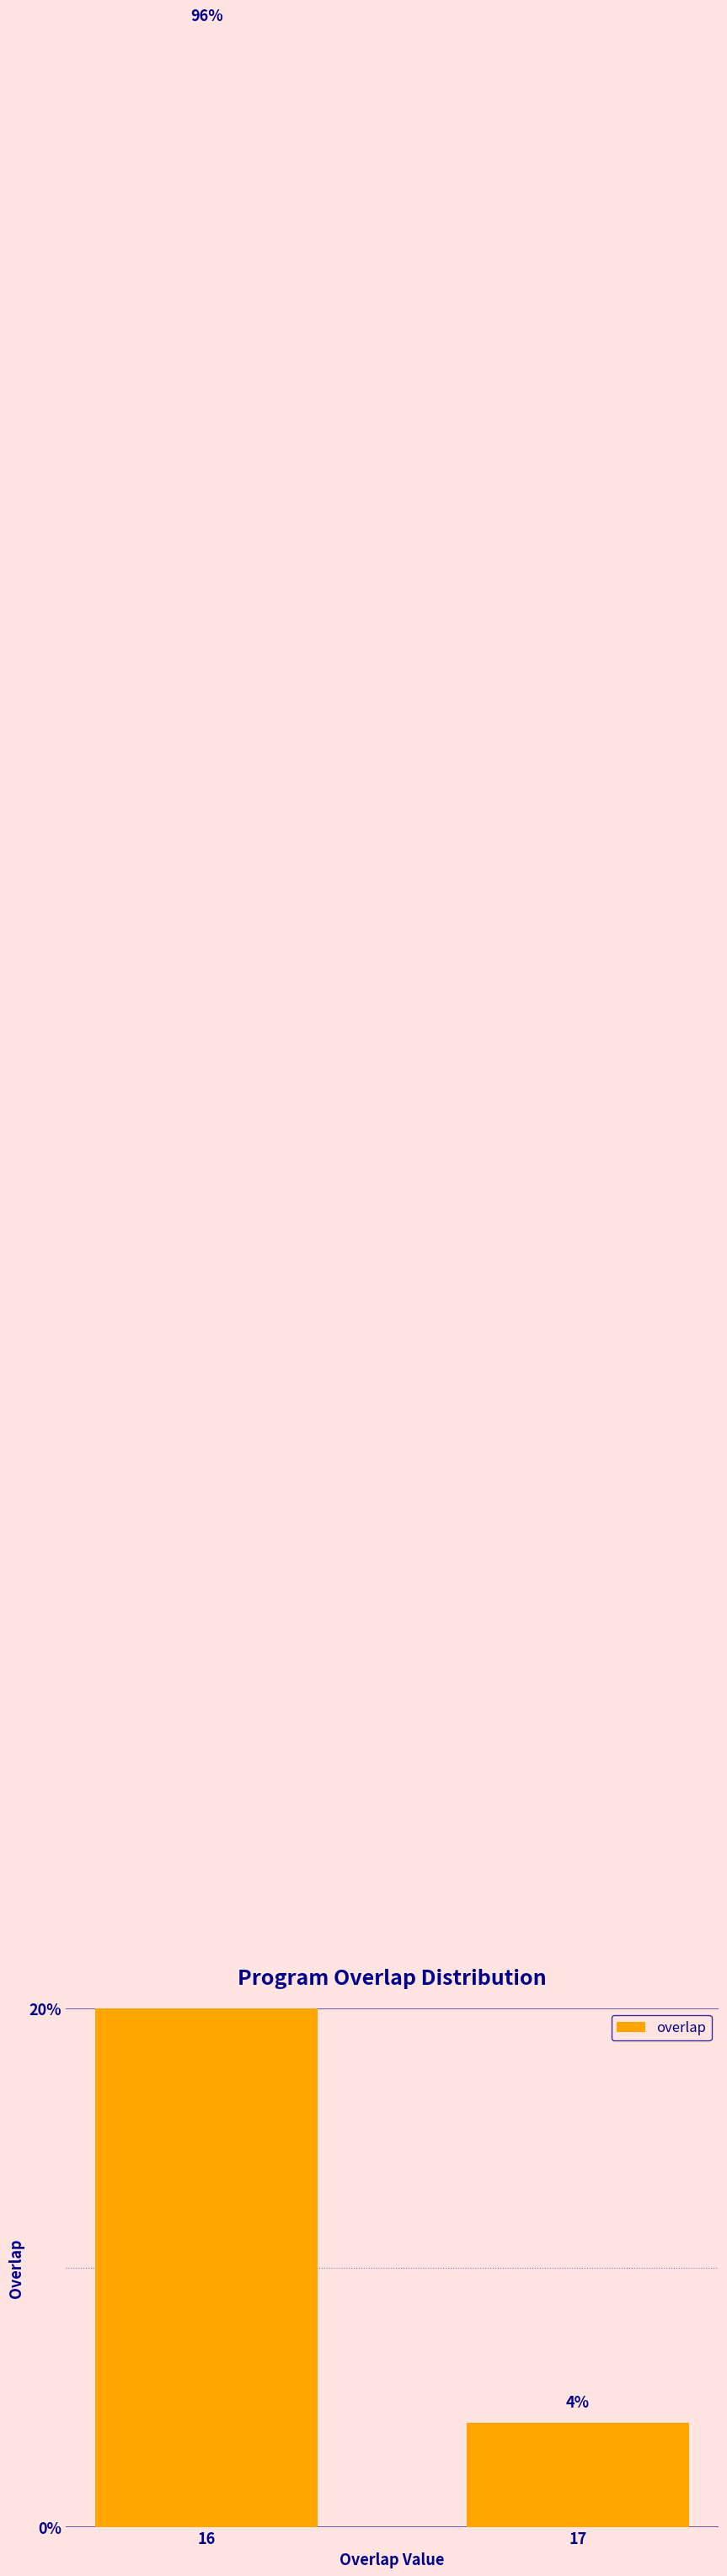

Between 17 and 16, which is larger?

16